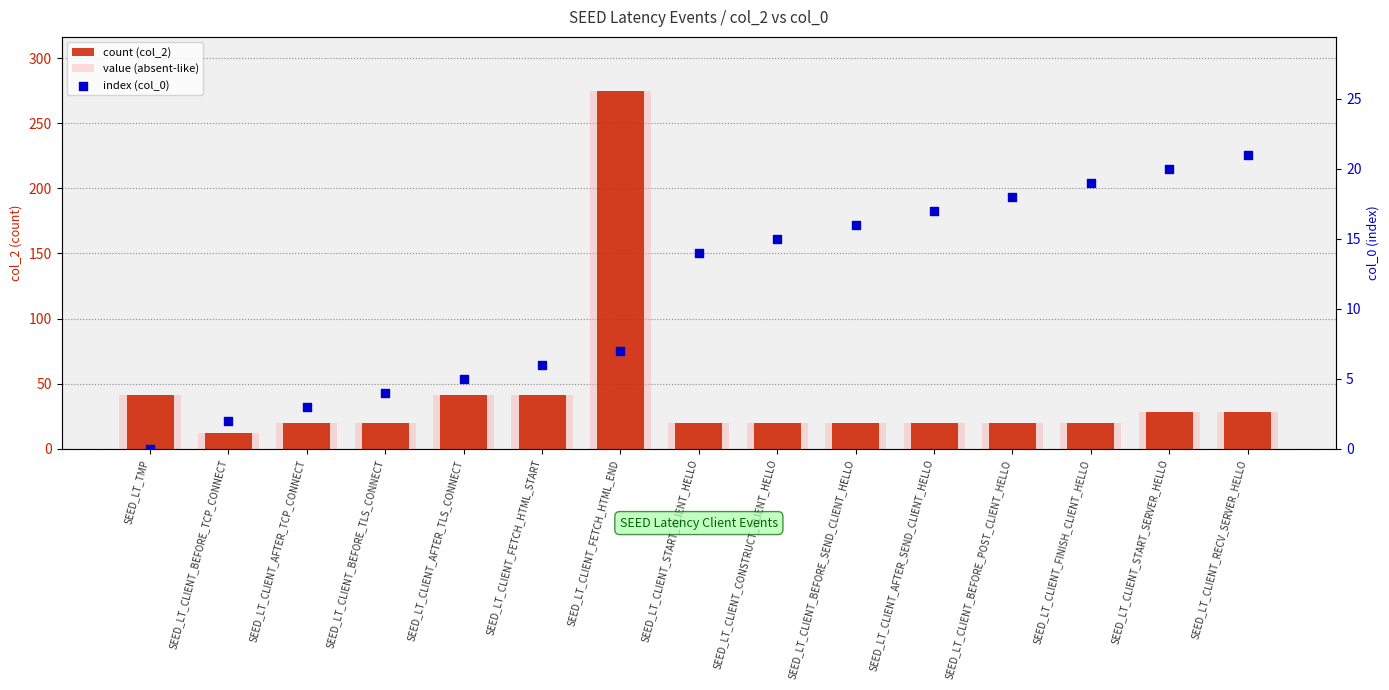

Which series contains the lowest Y value?

index (col_0)